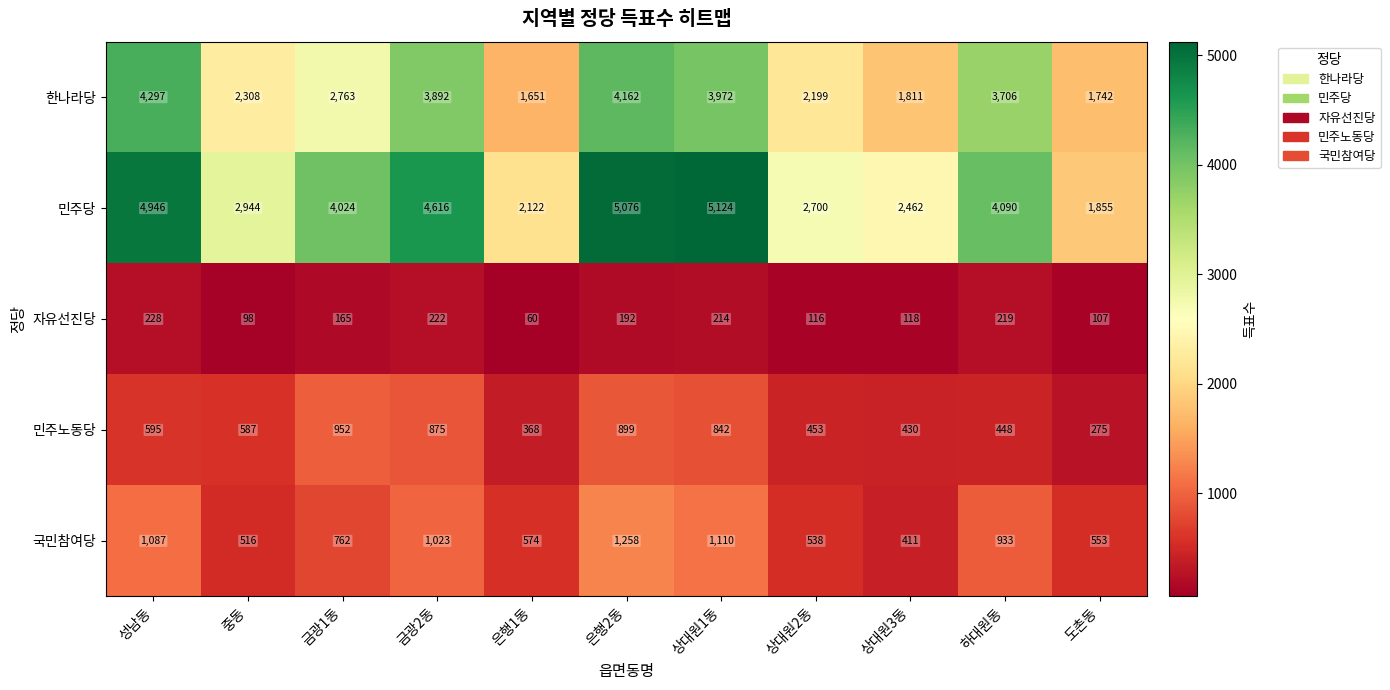

What is the difference between the maximum and second lowest values in the 자유선진당 series?

130